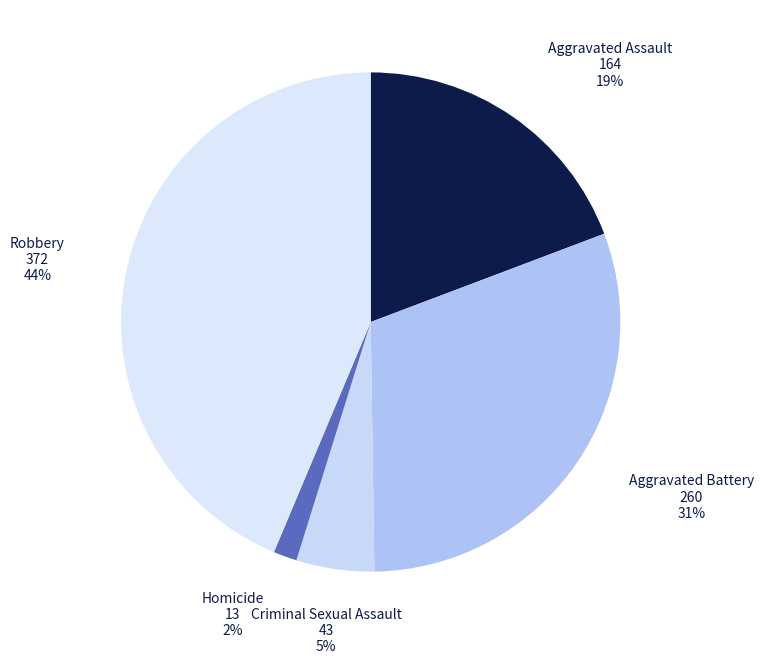

The Aggravated Assault slice represents 5% of the pie. True or false?

False